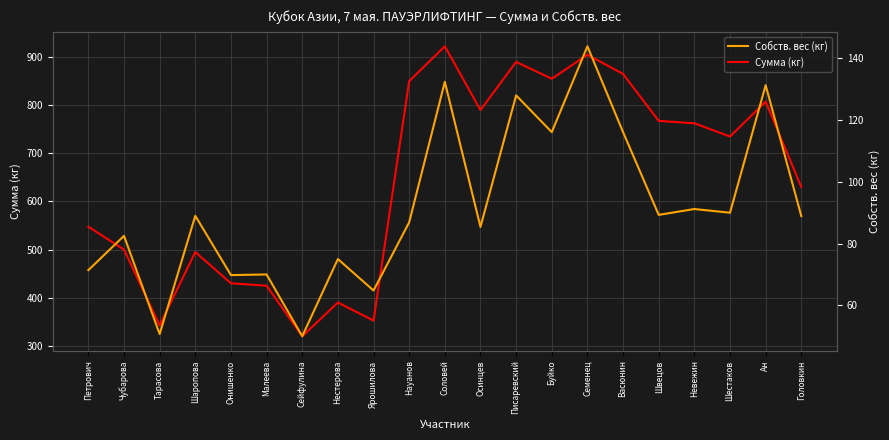

Which category has the lowest value across all series?

Сейфулина